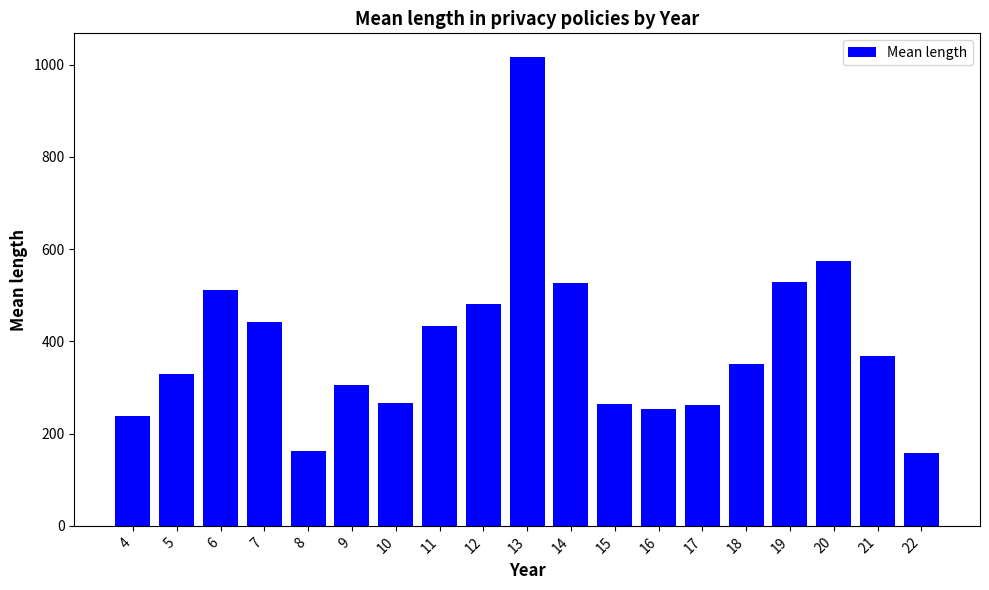

Is it true that the value at 16 is 254?

True